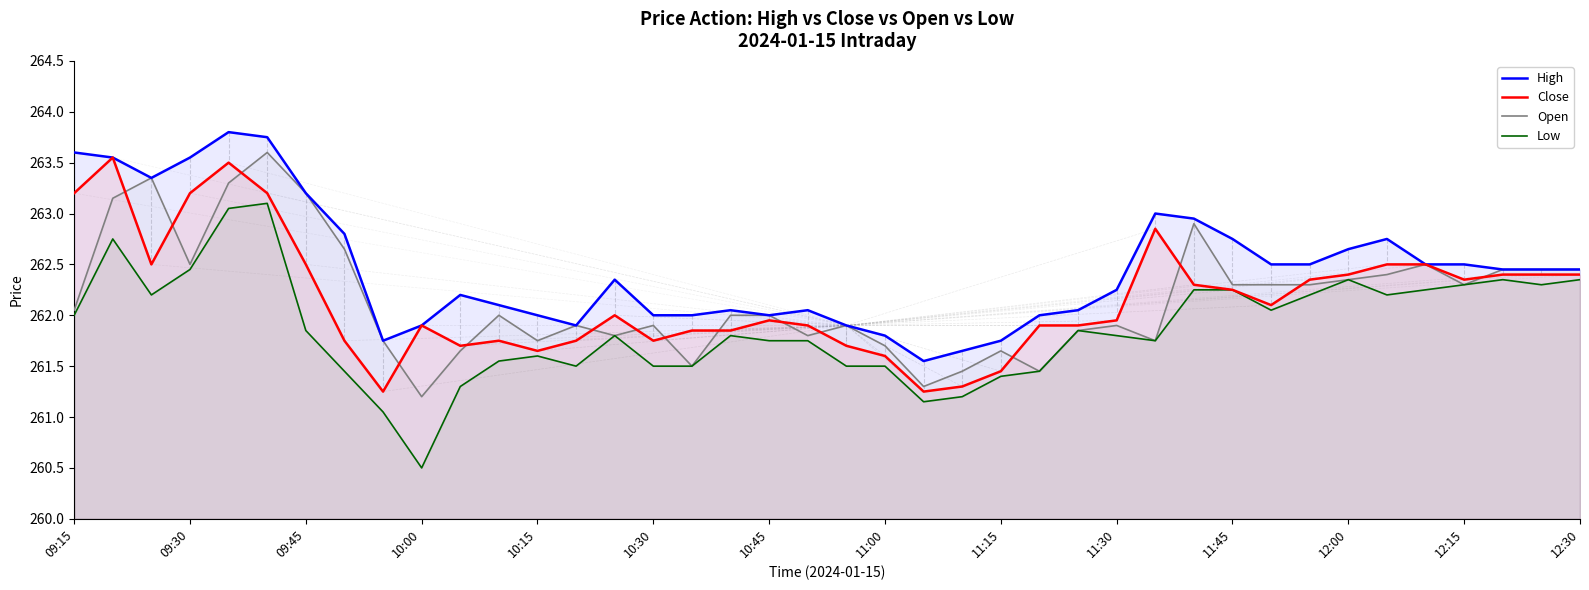

Which category has the lowest value across all series?

10:00